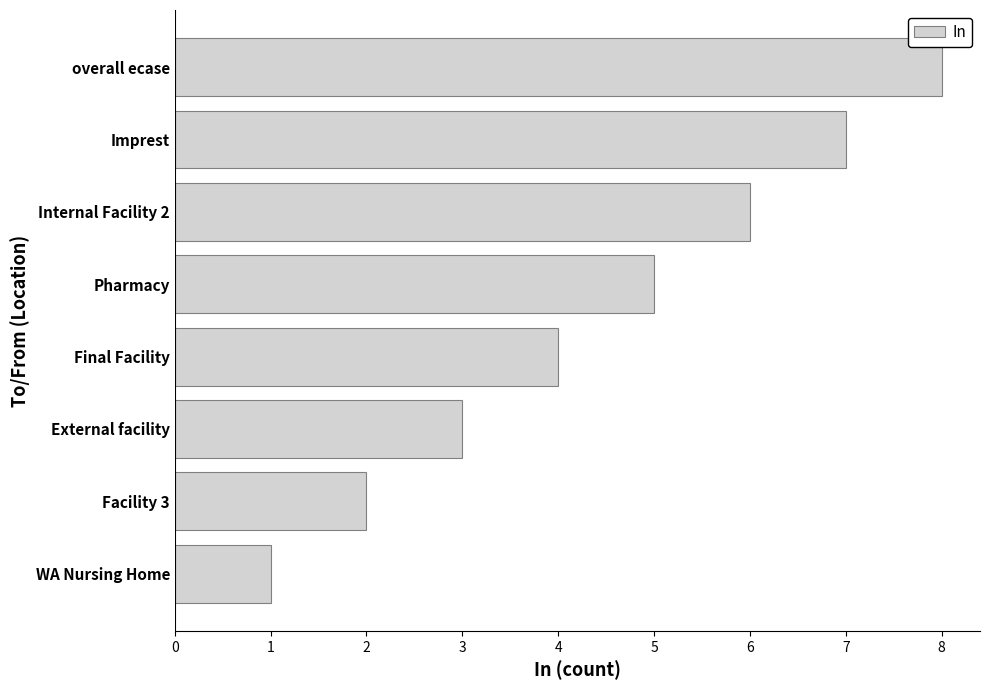

List the labels in order of value, smallest first.

WA Nursing Home, Facility 3, External facility, Final Facility, Pharmacy, Internal Facility 2, Imprest, overall ecase